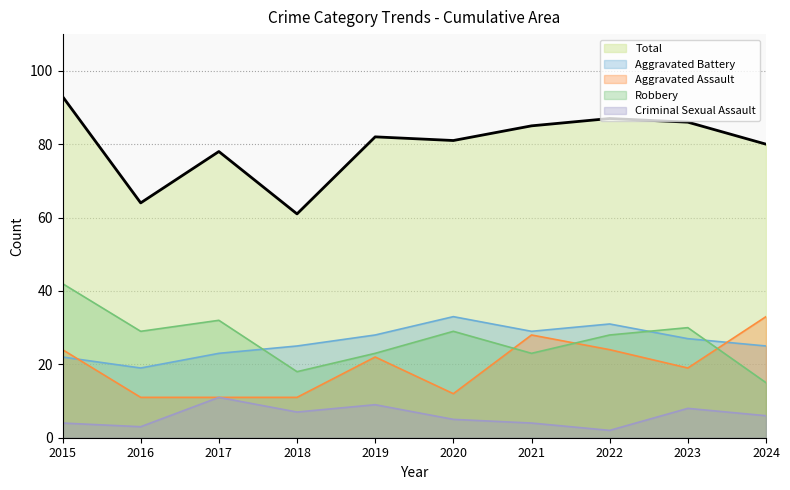

What is the value of the Aggravated Assault point at the 2nd from the left?

11